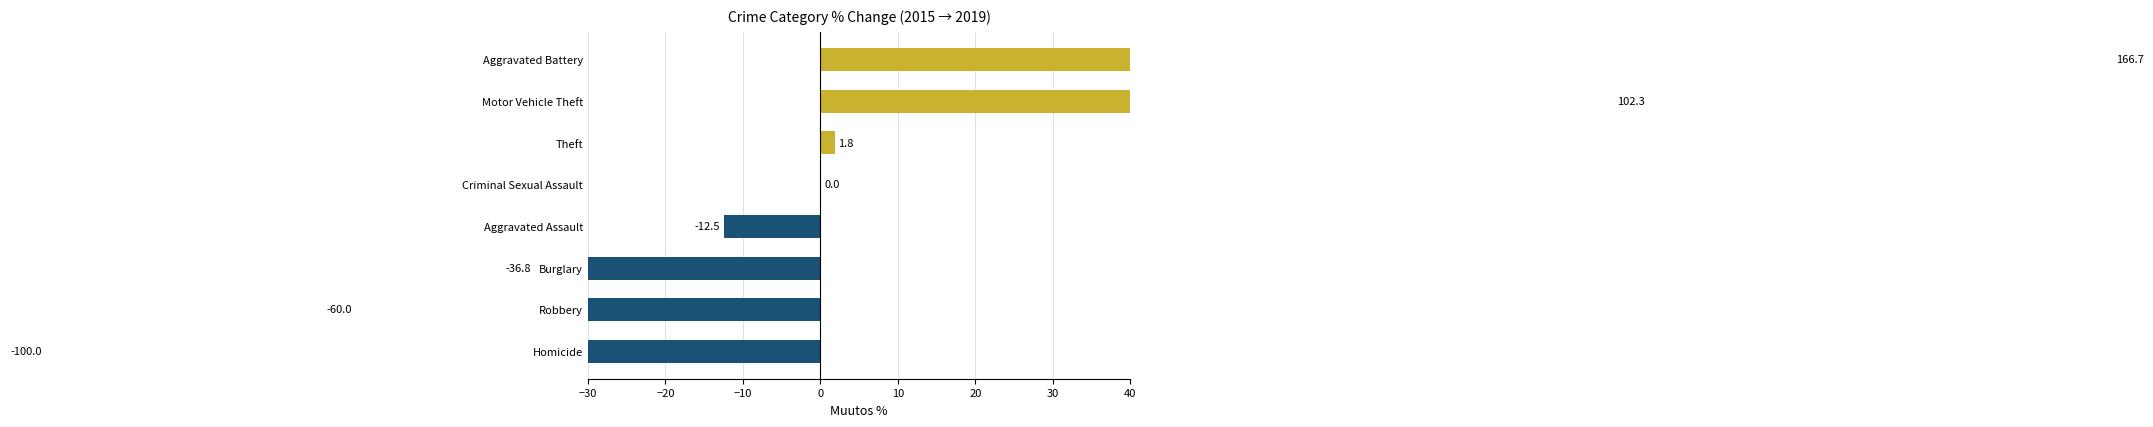

The value at Burglary is -51.2. True or false?

False